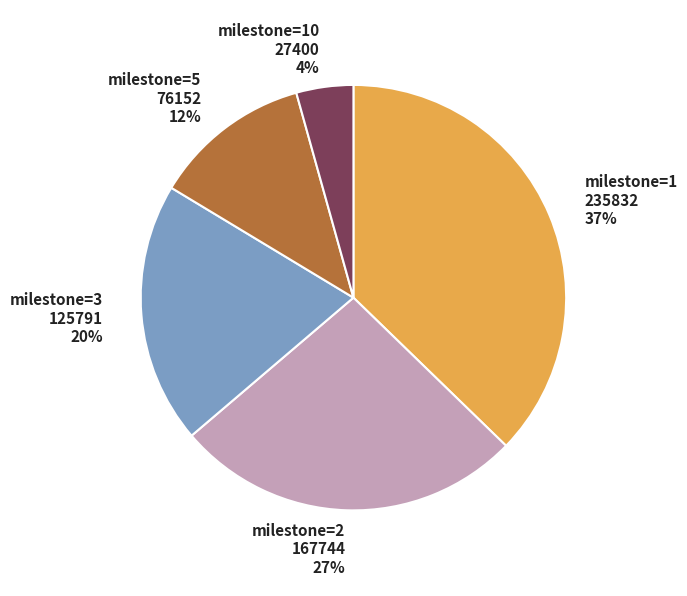

True or false: milestone=2 accounts for 17% of the total.

False